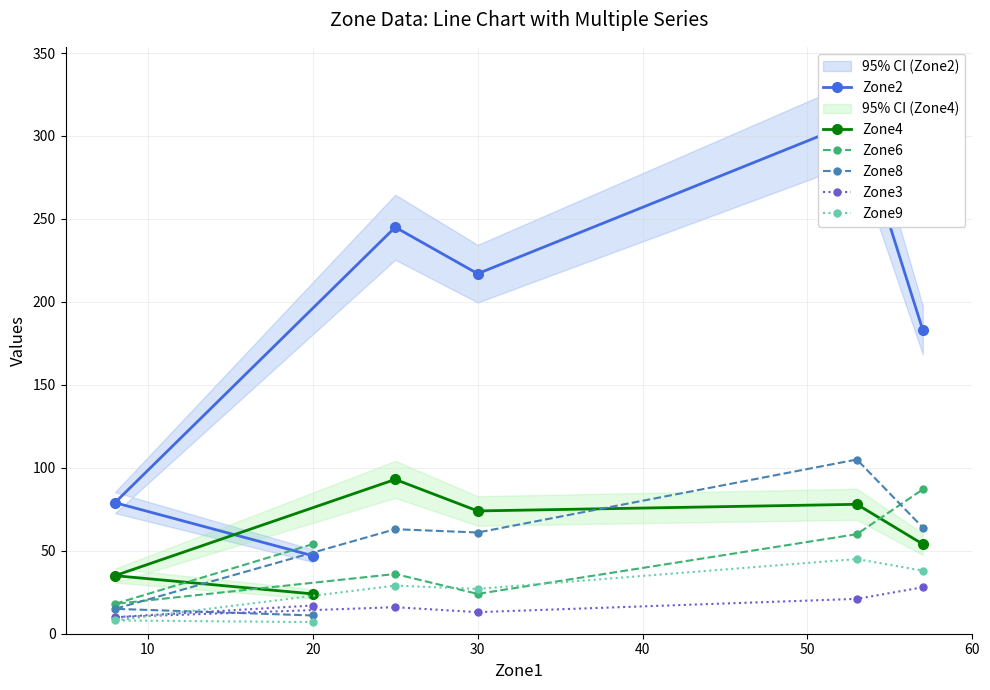

At which category does Zone9 reach its first local valley?

30